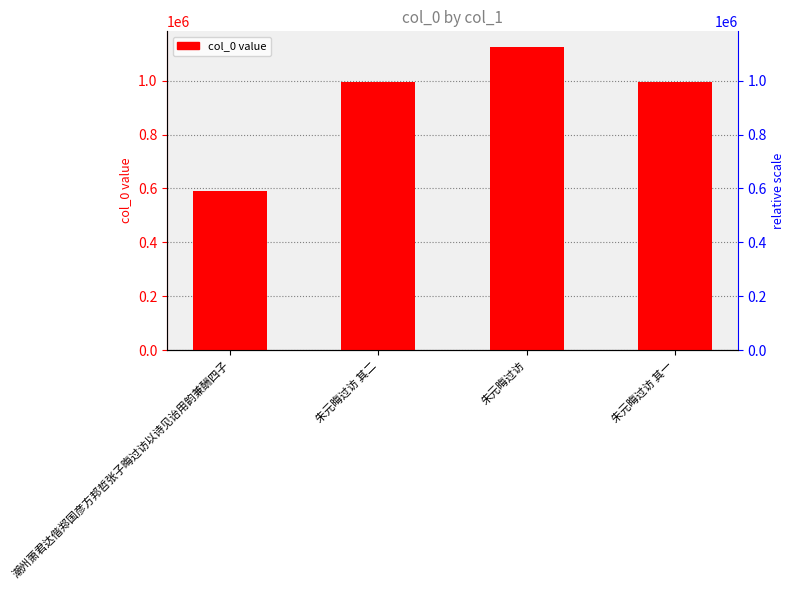

Which label corresponds to the largest value in the chart?

朱元晦过访